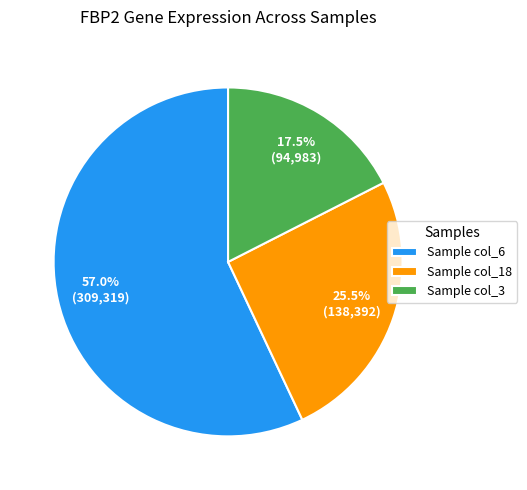

Approximately how many times larger is the value at Sample col_6 compared to Sample col_18?

2.2